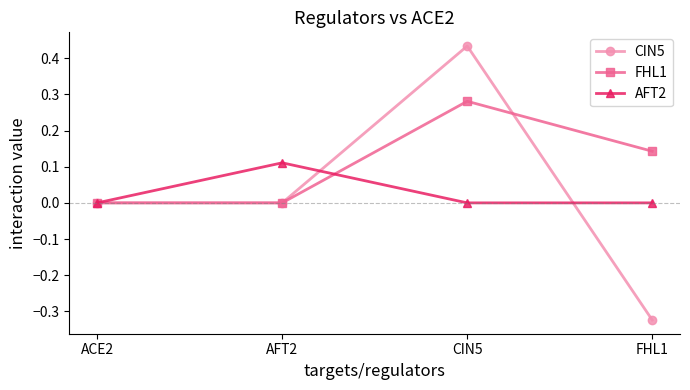

At which category does the chart reach its peak across all series?

CIN5